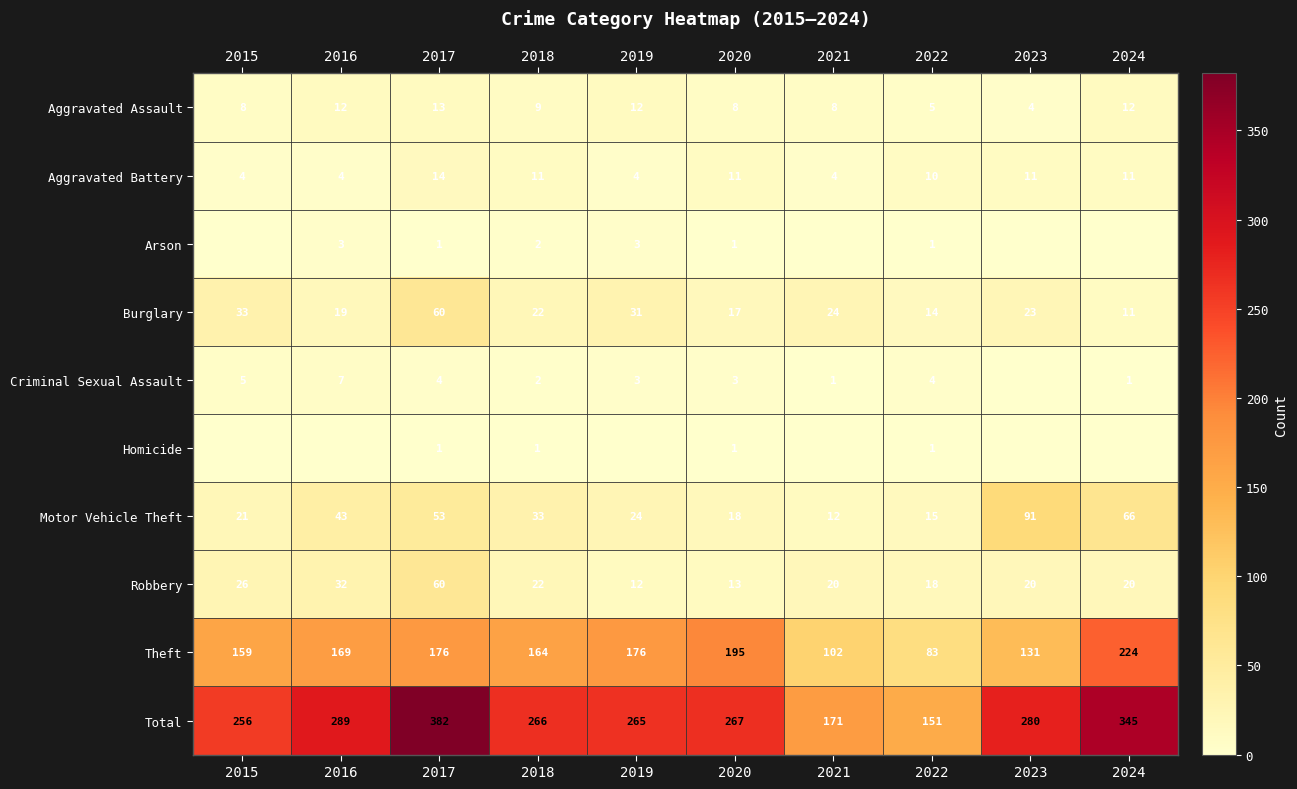

What is the difference between the highest and lowest values at 2015?

256